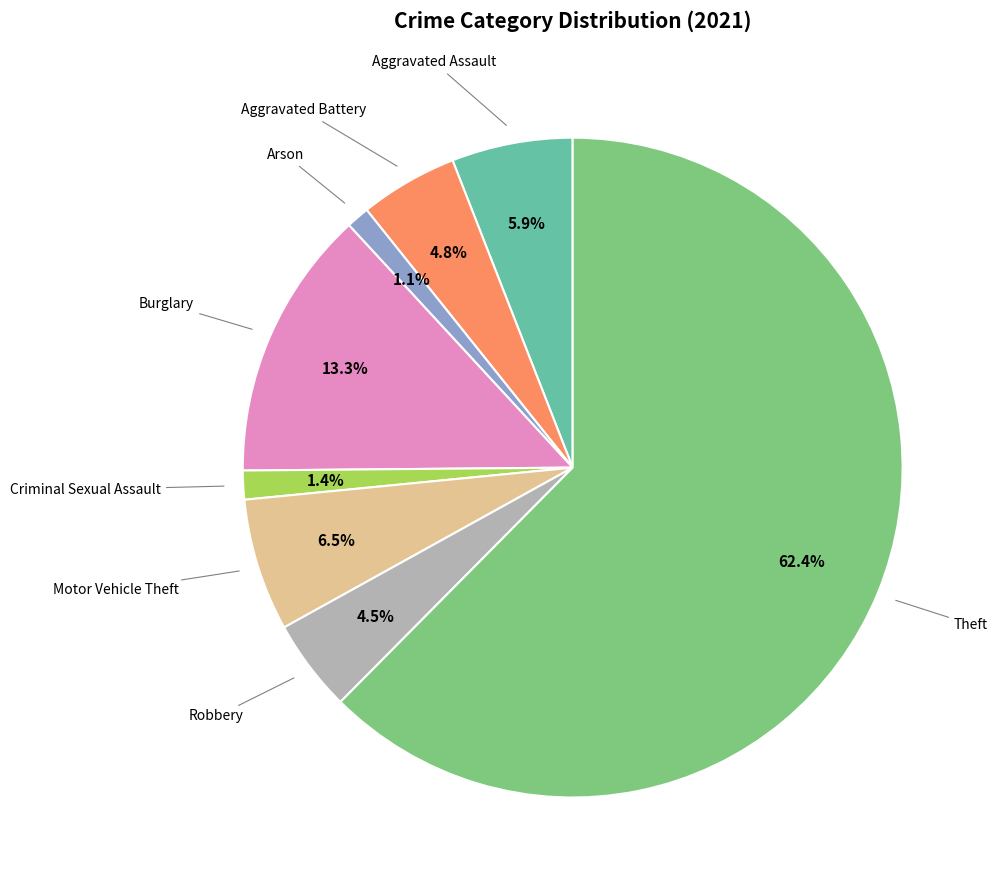

Does any single category account for the majority?

Yes